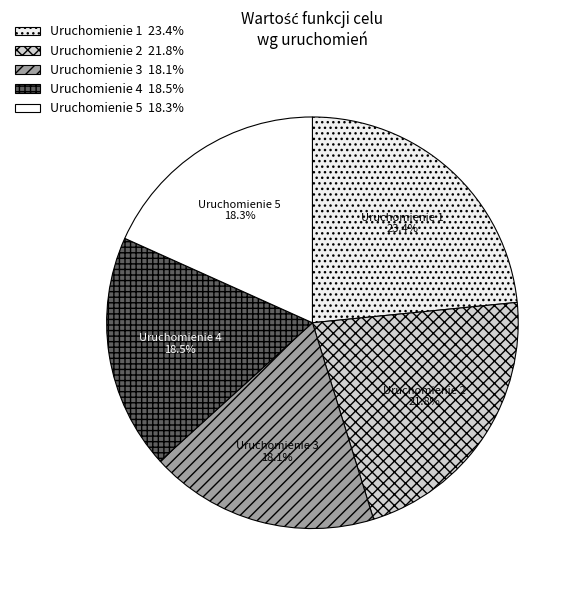

How many segments does this pie chart have?

5